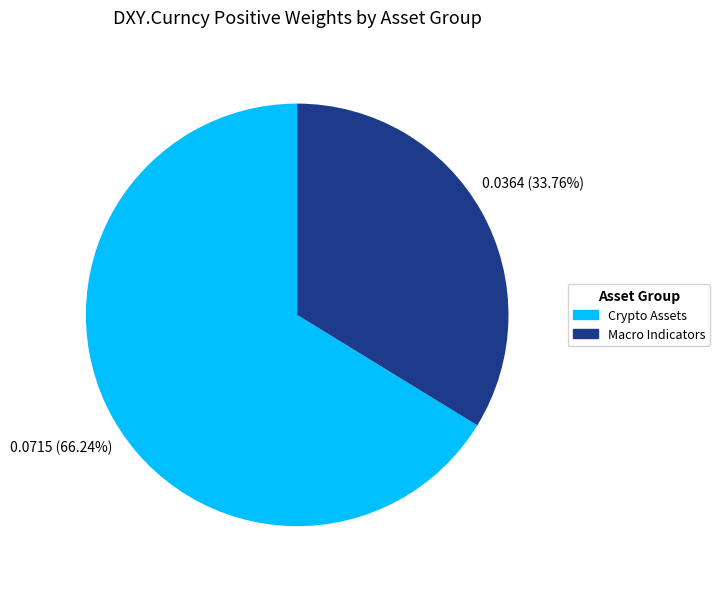

Does any single category account for the majority?

Yes